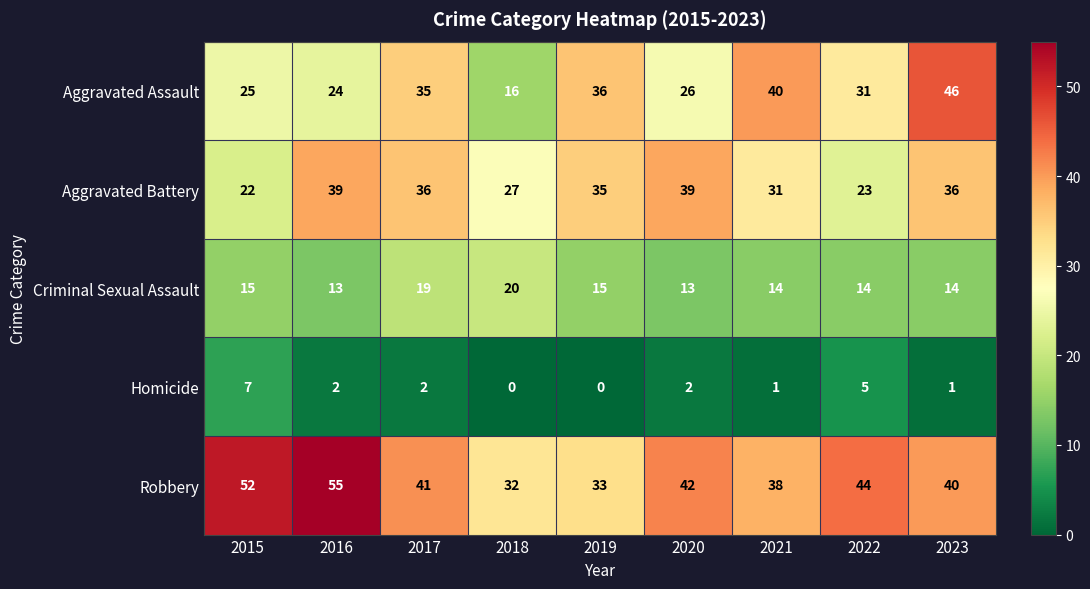

What is the lowest value of the Robbery series?

32